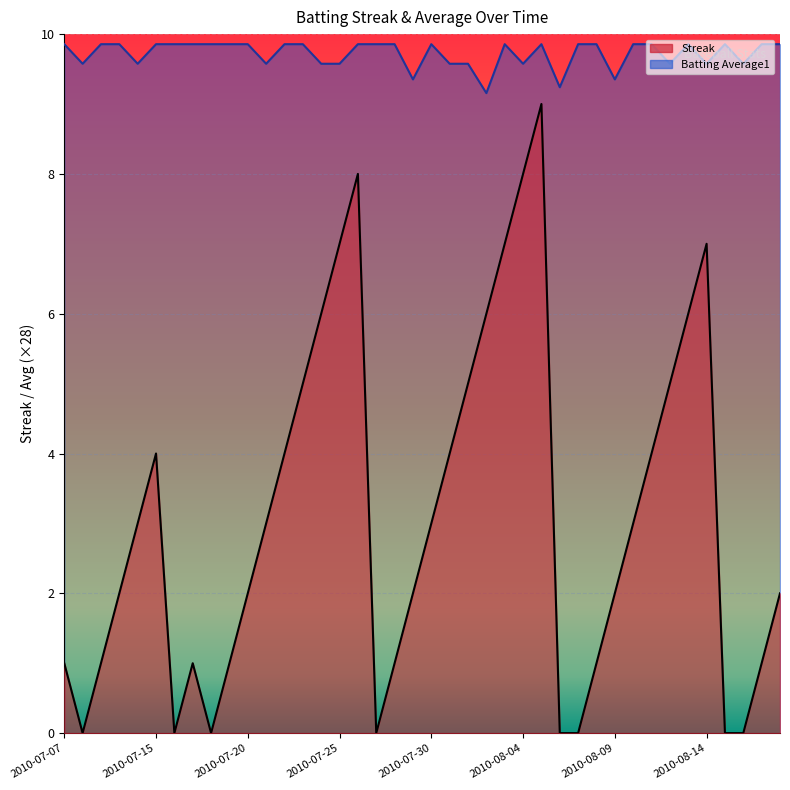

How many interior local peaks does the Streak series have?

5